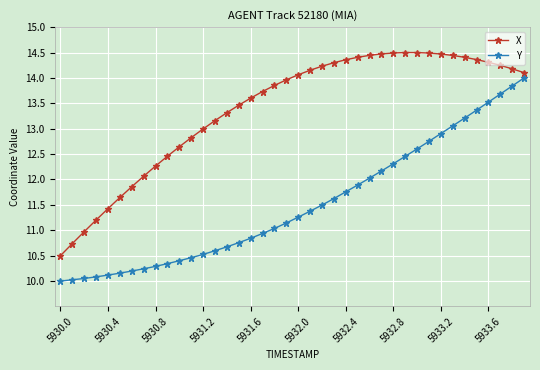

Rank the series by their maximum value, from lowest to highest.

Y, X